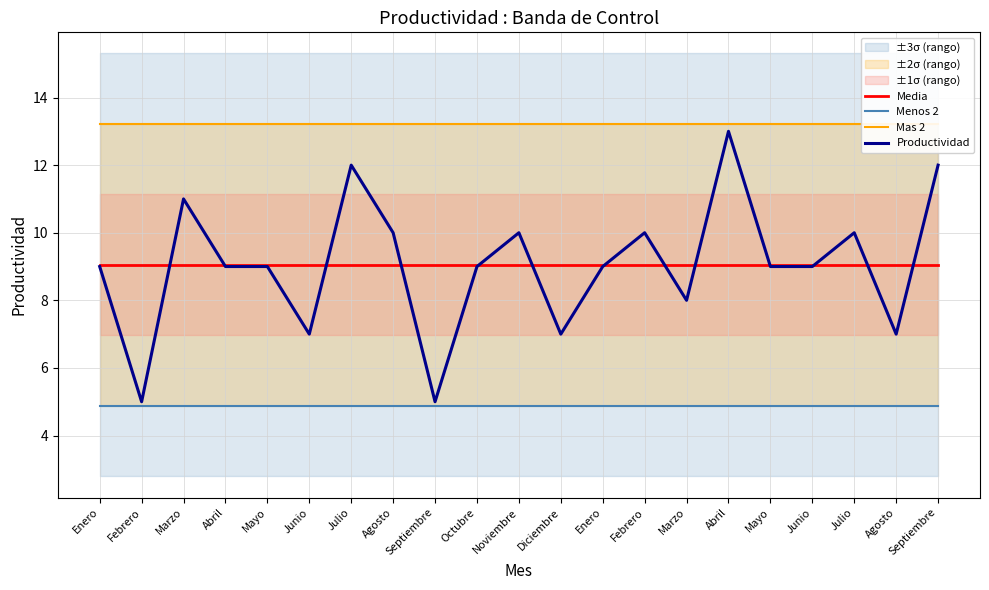

What value does the Menos 2 series have at Febrero?

4.9